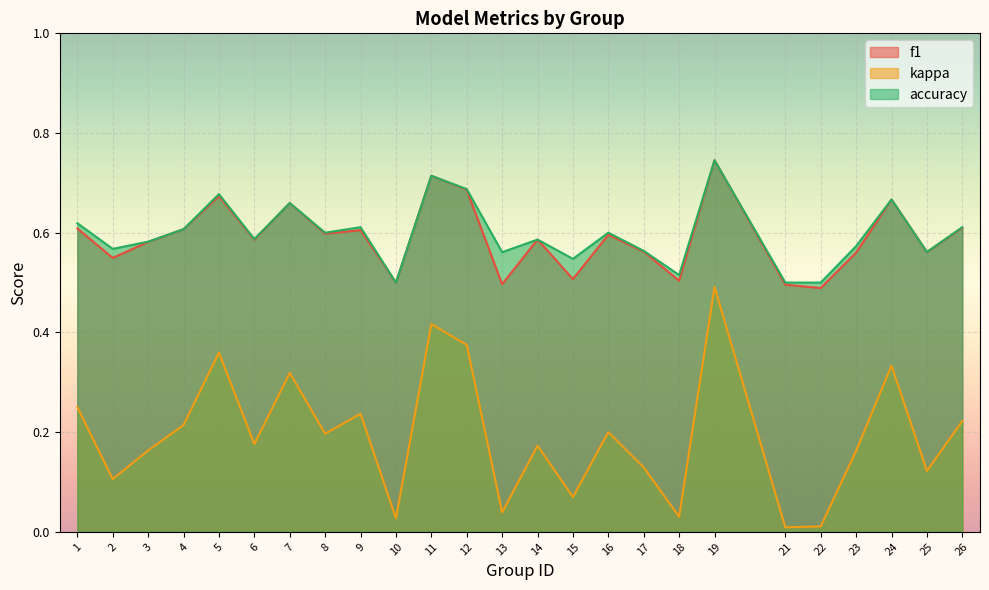

What is the difference between the maximum and minimum values in the accuracy series?

0.2